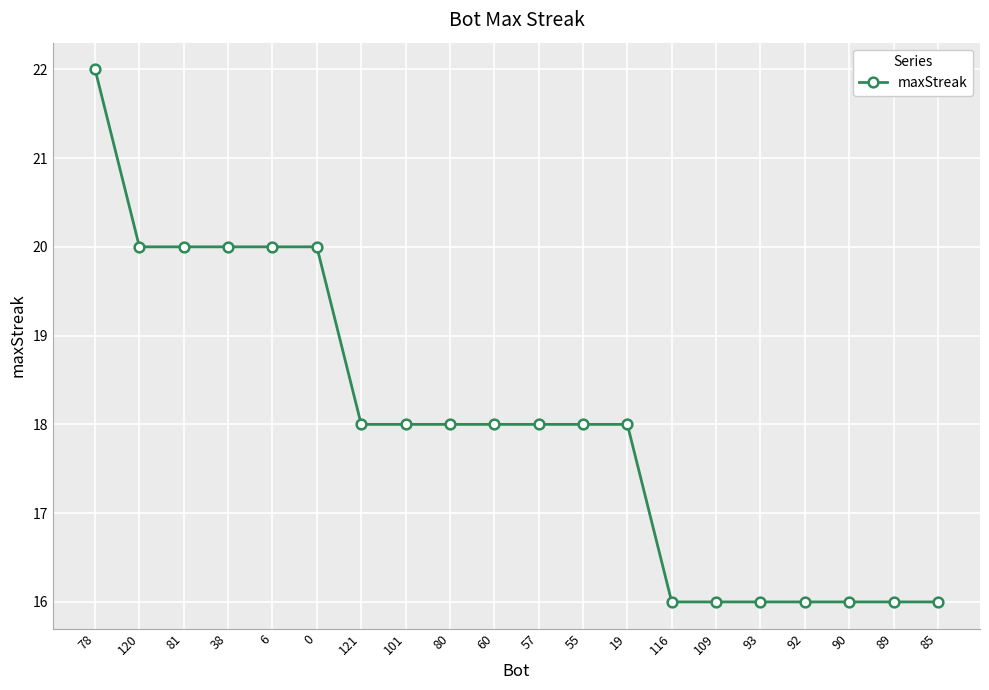

What is the label of the 14th point from the left?

116